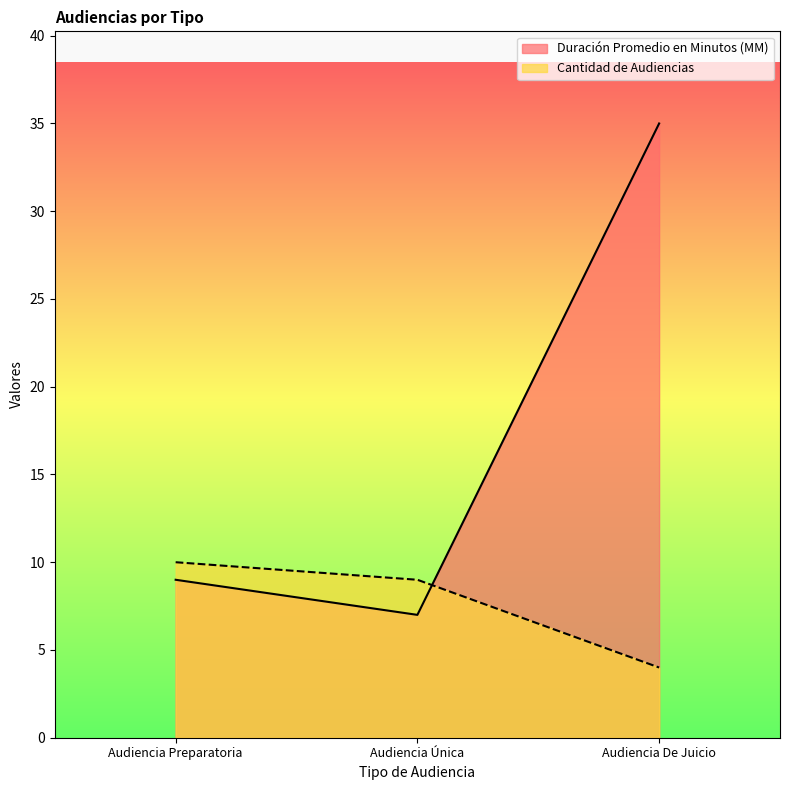

How many data points in Cantidad de Audiencias are less than 9?

1